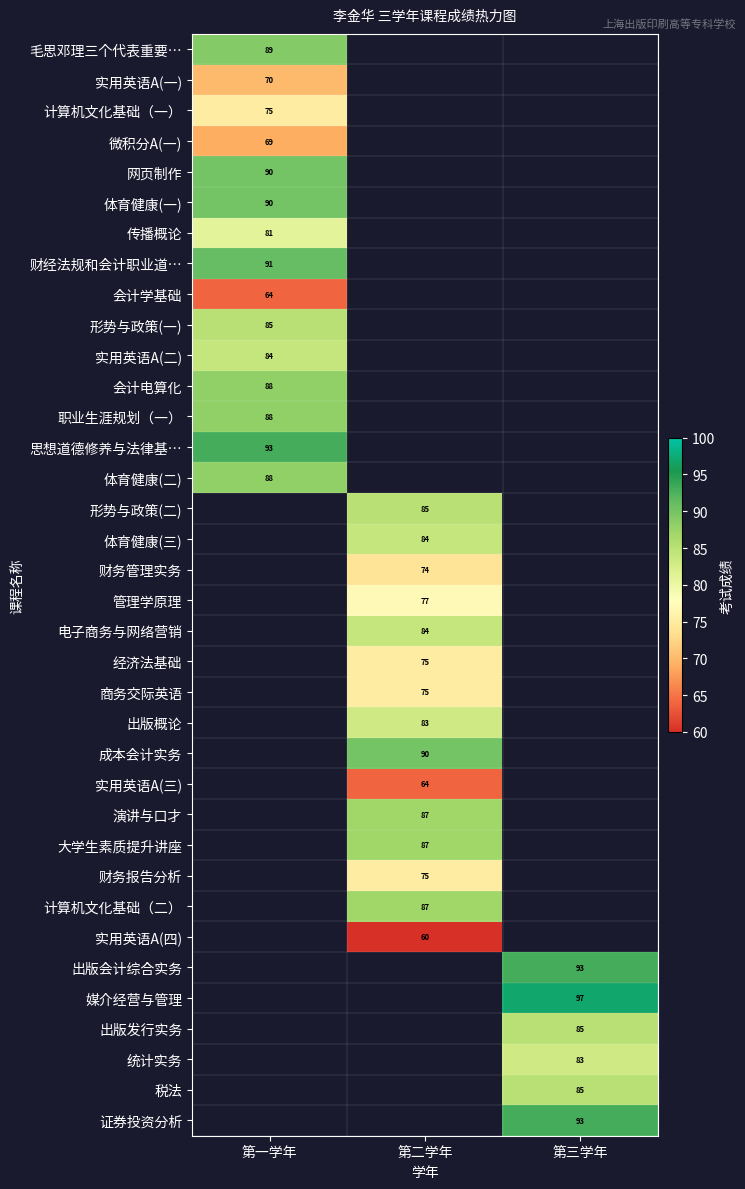

The value of 传播概论 at 第一学年 is 41.0. True or false?

False